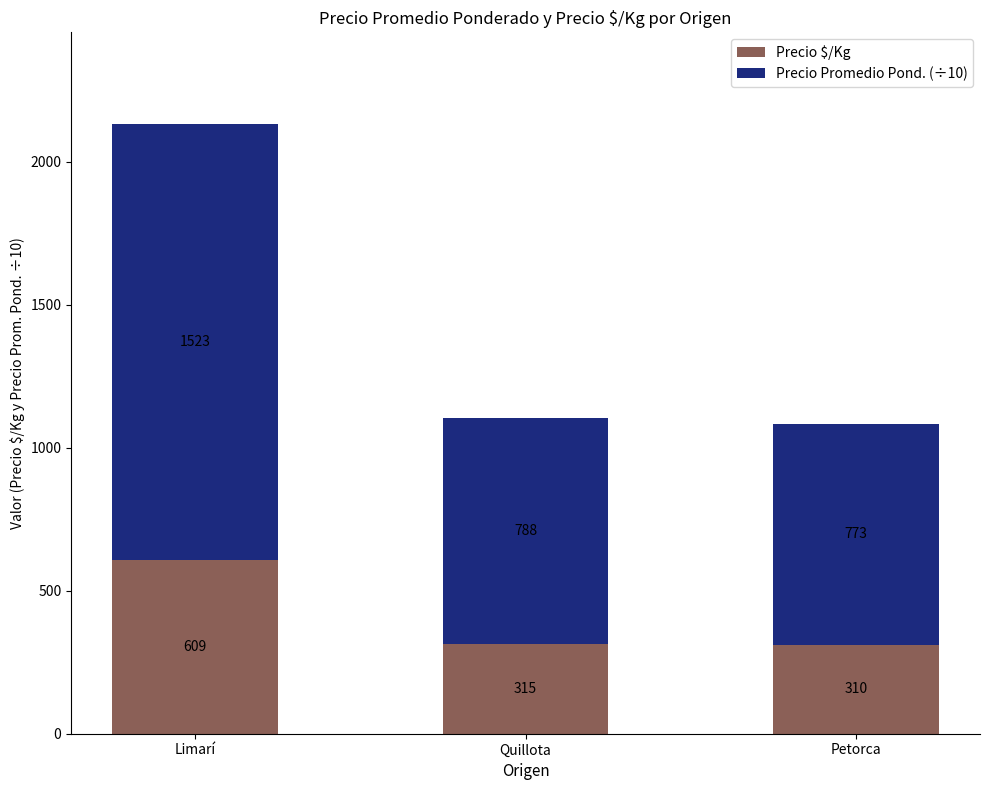

What is the sum of the Precio $/Kg values at Limarí and Petorca?

919